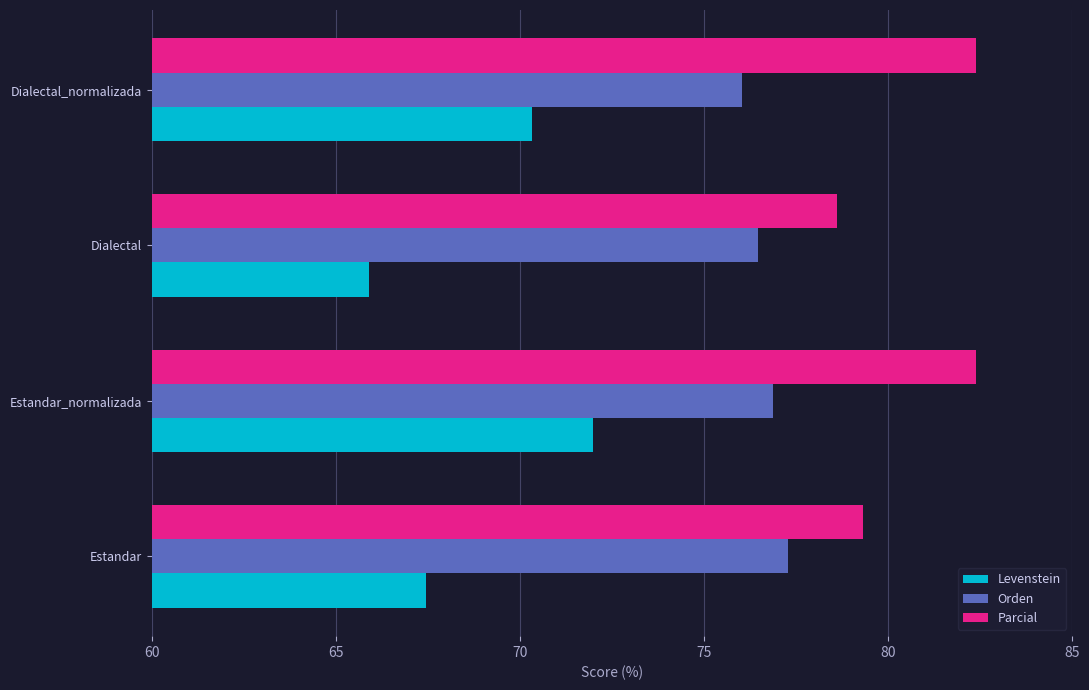

Where is Orden nearest to the value 76?

Dialectal_normalizada